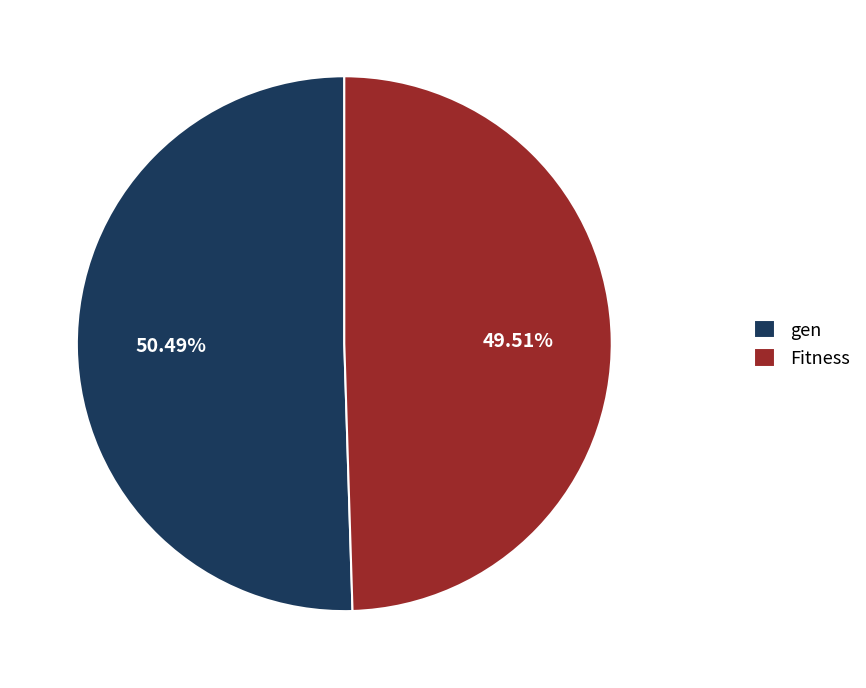

True or false: Fitness accounts for 50% of the total.

True